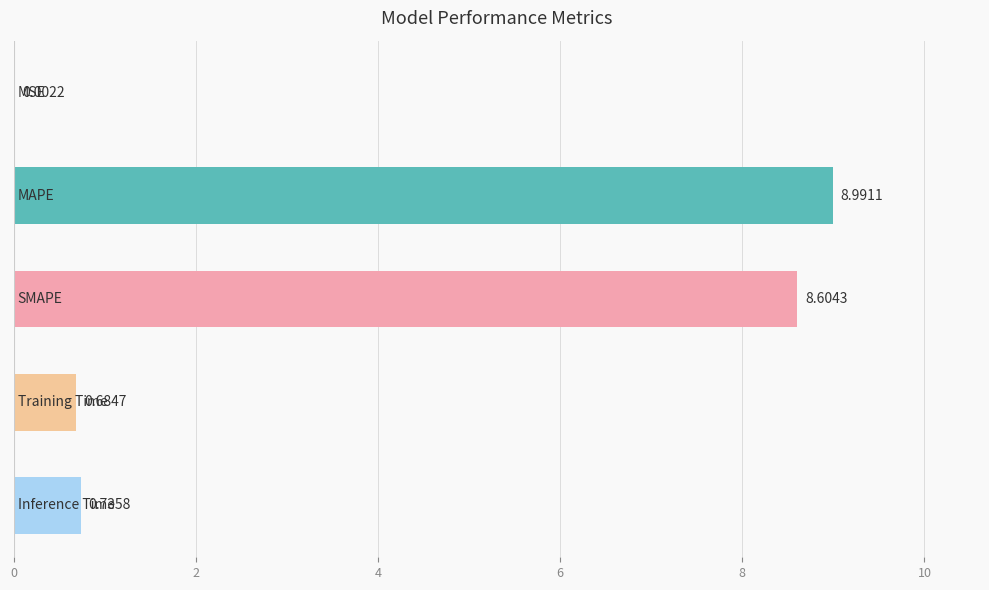

What is the sum of all values?

19.0